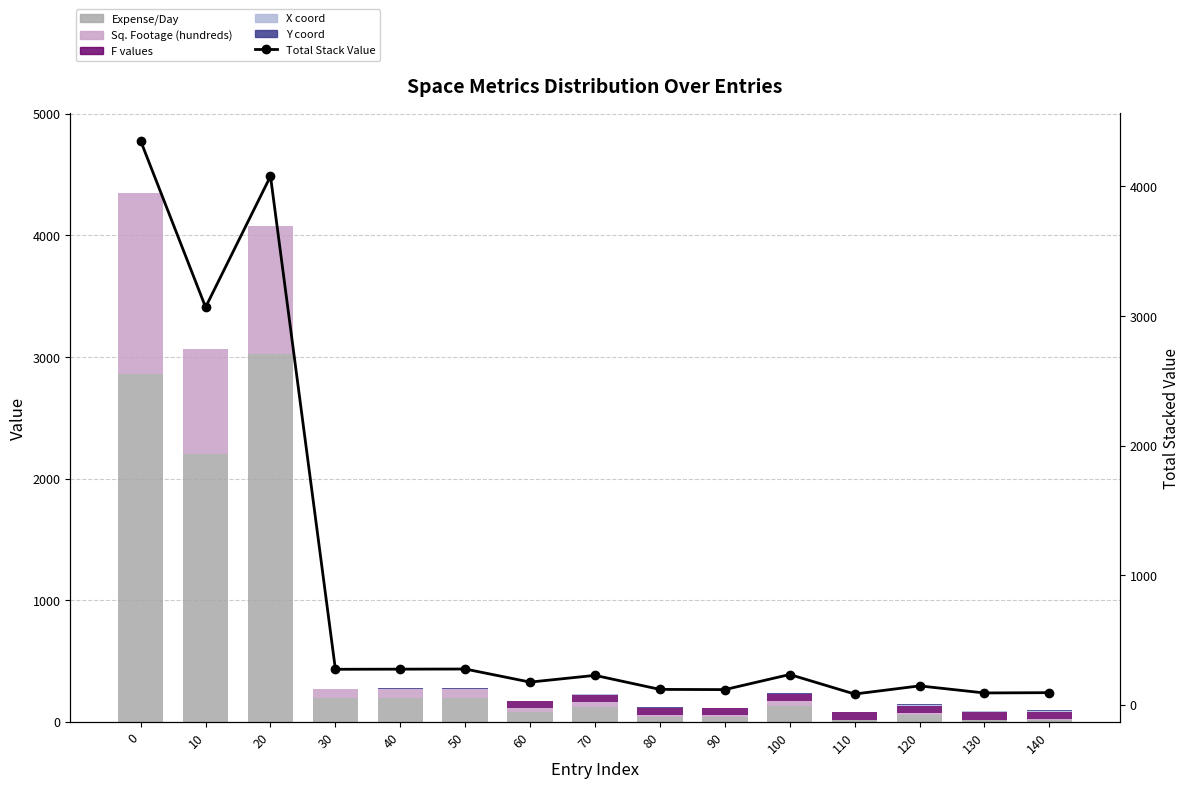

Is the value of F values at 50 greater than the value of X coord at 10?

No